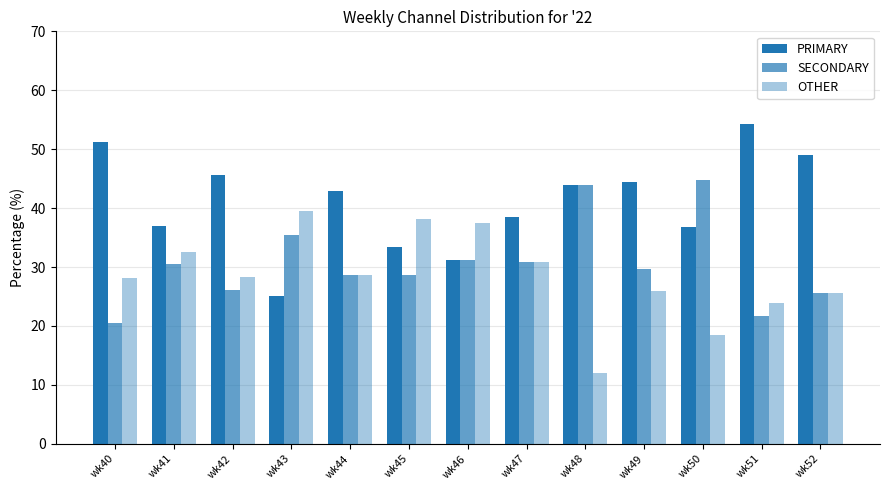

What is the value of the OTHER bar at the 7th from the left?

37.5